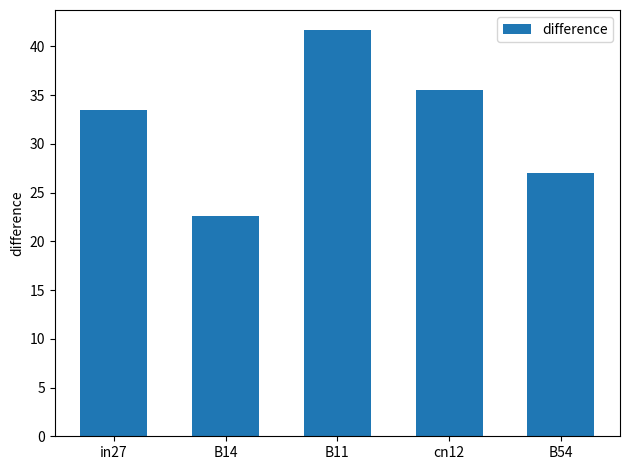

What is the difference between the values at cn12 and B54?

8.5